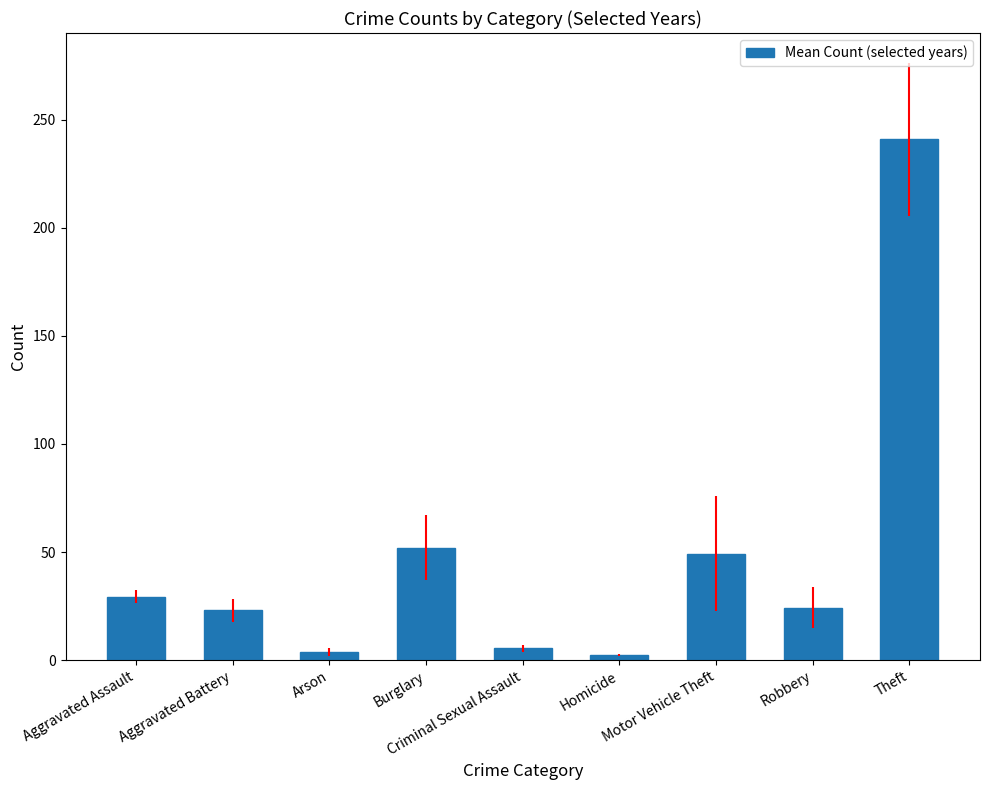

What is the value of the 4th bar from the left?

52.0